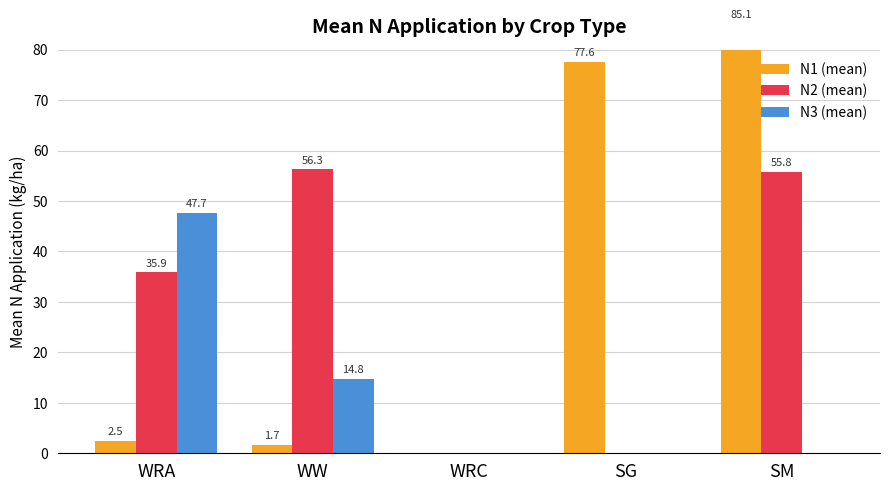

List the series in order of their overall mean, highest first.

N1 (mean), N2 (mean), N3 (mean)